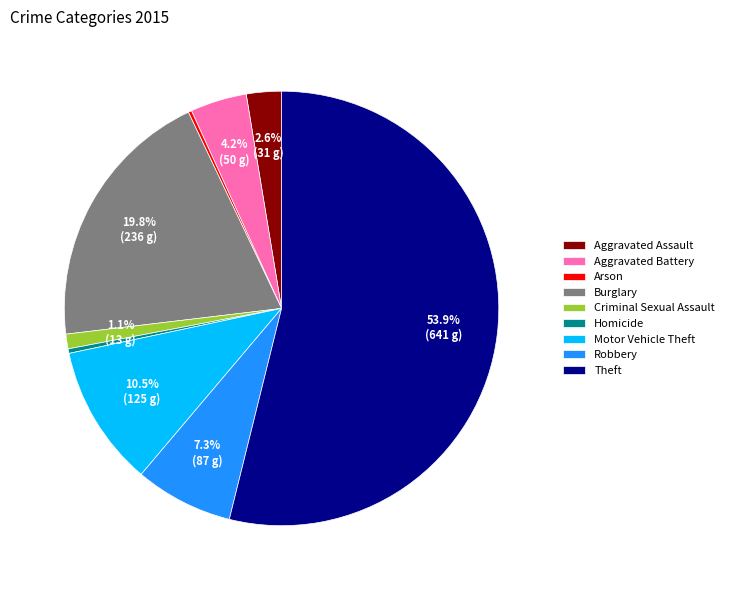

What is the largest slice in the pie chart?

Theft